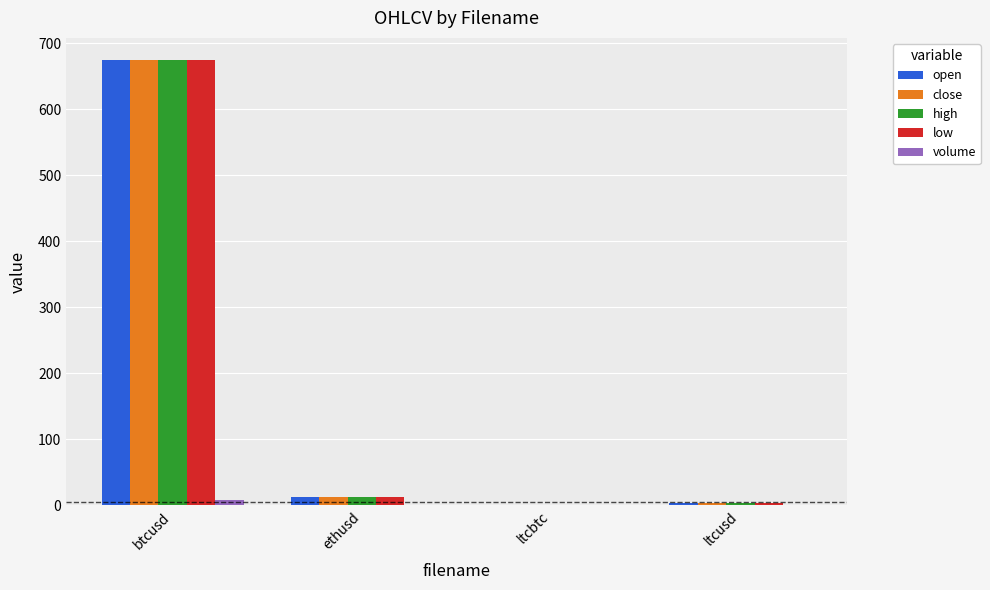

How many groups of bars are there?

4